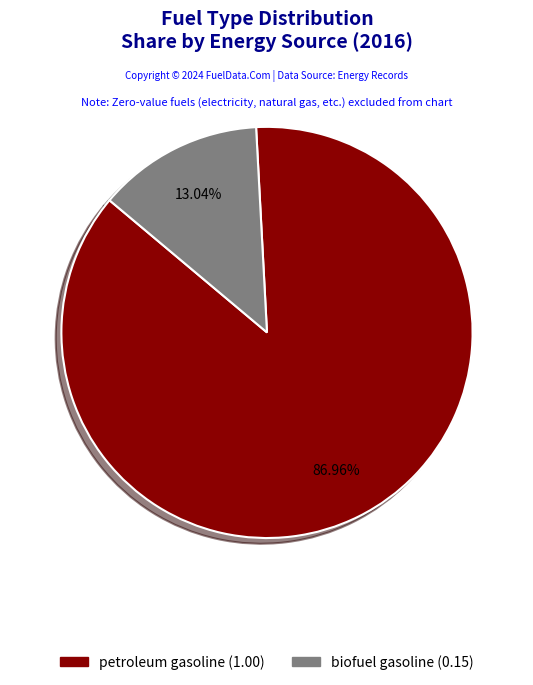

Count the number of slices in the pie.

2